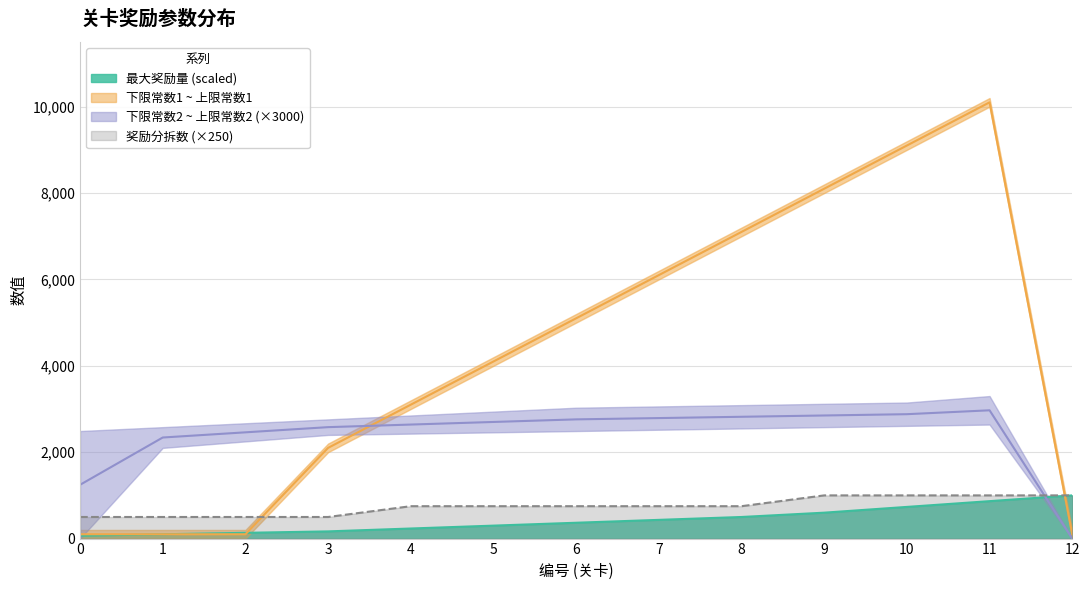

What is the average value of the 下限常数1 series?

4253.8